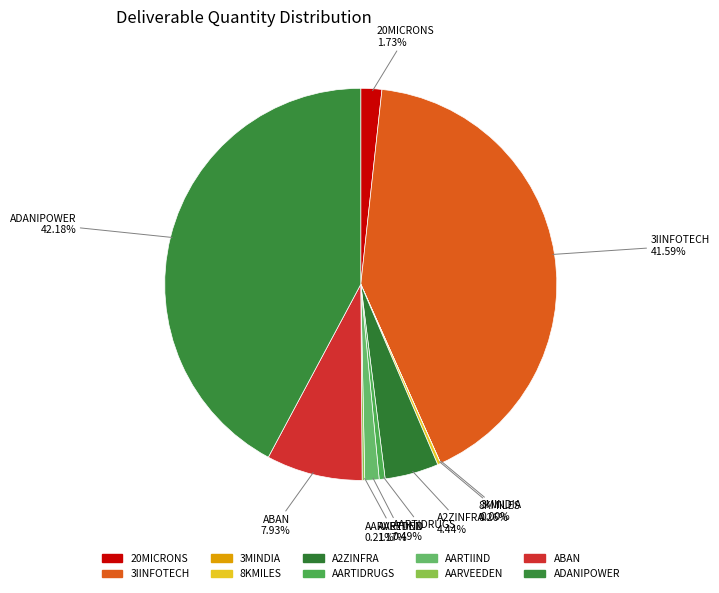

Is 20MICRONS the majority of the pie?

No